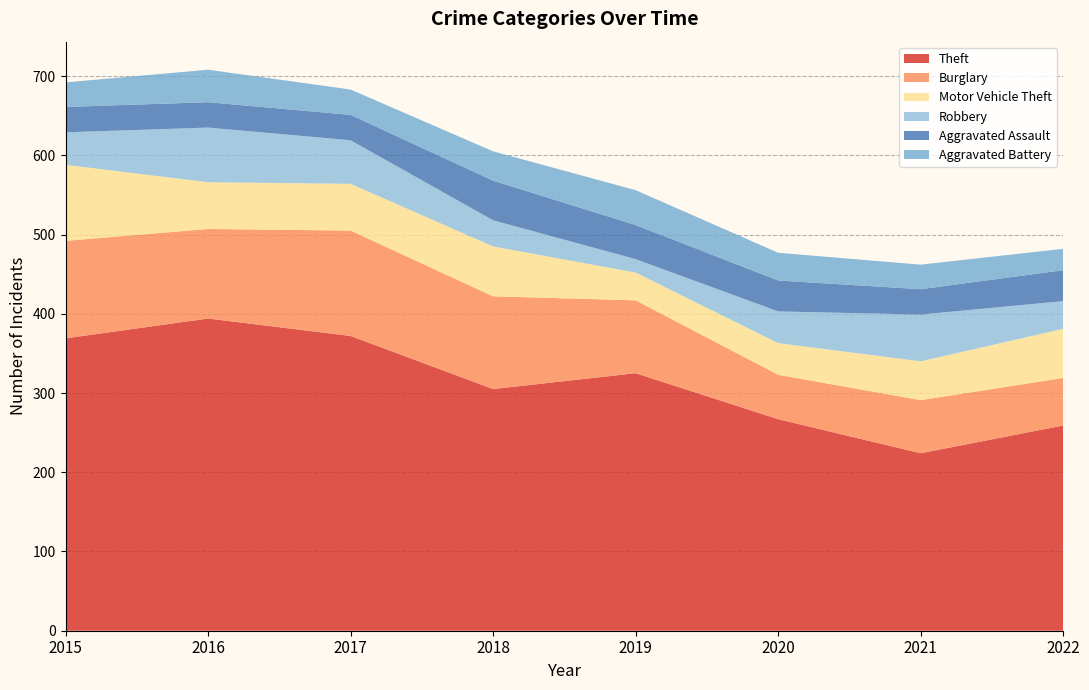

Reading right to left, extract all data points from this chart.

Theft: 2022=259	2021=224	2020=267	2019=325	2018=305	2017=372	2016=394	2015=369
Burglary: 2022=60	2021=67	2020=56	2019=92	2018=117	2017=133	2016=113	2015=123
Motor Vehicle Theft: 2022=62	2021=49	2020=40	2019=35	2018=63	2017=59	2016=59	2015=96
Robbery: 2022=35	2021=59	2020=40	2019=17	2018=33	2017=55	2016=69	2015=41
Aggravated Assault: 2022=39	2021=32	2020=39	2019=43	2018=50	2017=32	2016=32	2015=32
Aggravated Battery: 2022=27	2021=31	2020=35	2019=44	2018=37	2017=32	2016=41	2015=31